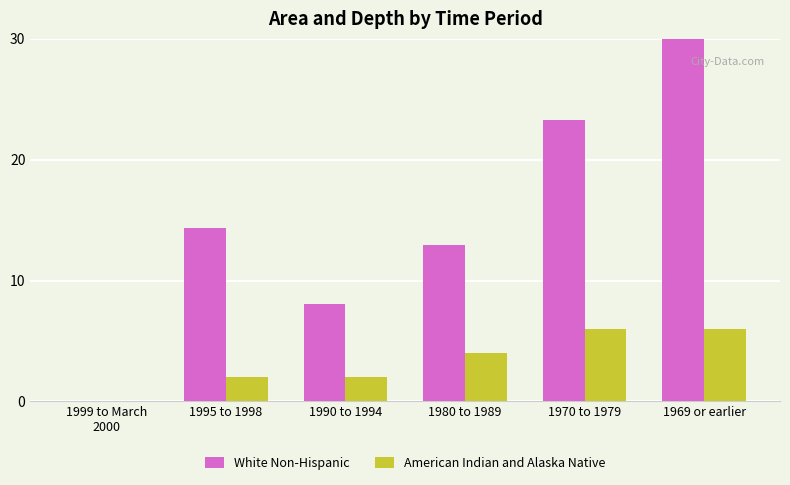

What is the label of the 4th bar from the right?

1990 to 1994